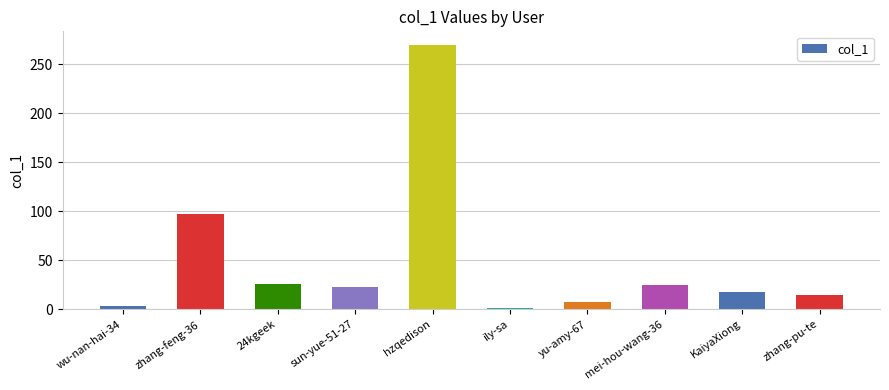

The value at hzqedison is 270. True or false?

True